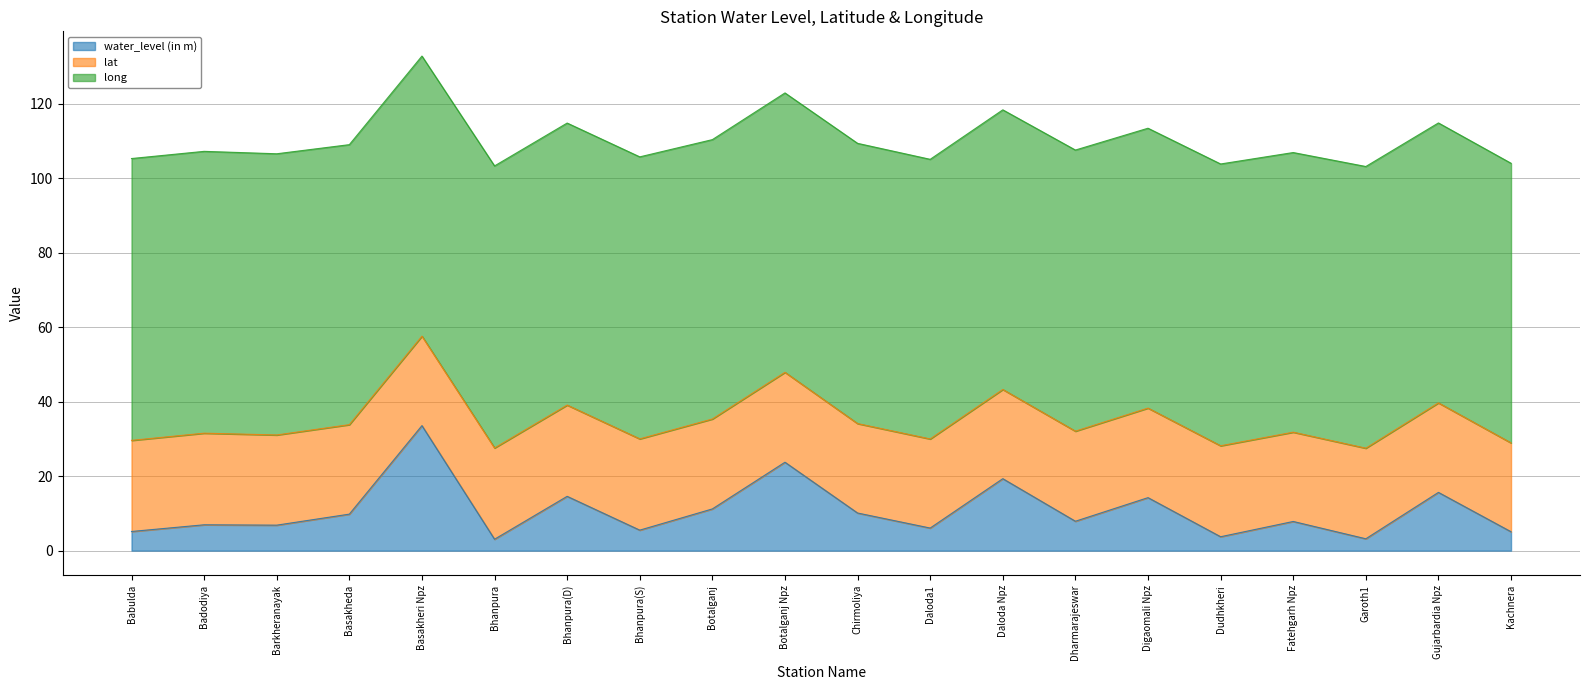

At how many categories does at least one series exceed 31?

20